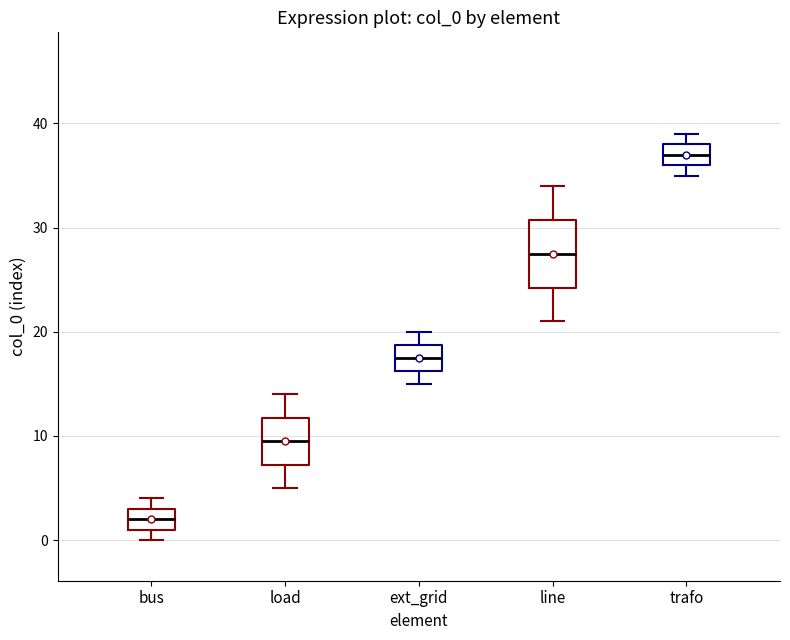

Reading left to right, transcribe this box plot: for each box, give where its median line is, the range the box spans, and where its two whiskers end, as read against the y-axis. The values are not printed on the chart, so give them approximately, as read against the axis.

bus: median 2, box 1 to 3, whiskers 0 to 4
load: median 10, box 7 to 12, whiskers 5 to 14
ext_grid: median 18, box 16 to 19, whiskers 15 to 20
line: median 28, box 24 to 31, whiskers 21 to 34
trafo: median 37, box 36 to 38, whiskers 35 to 39